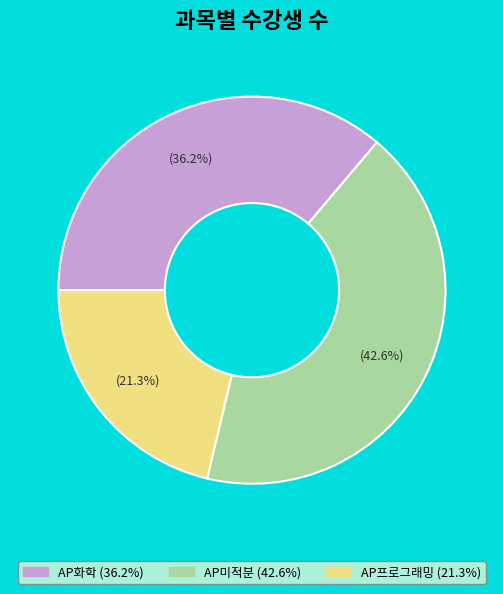

What percentage is the AP미적분 slice, to the nearest percent?

43%